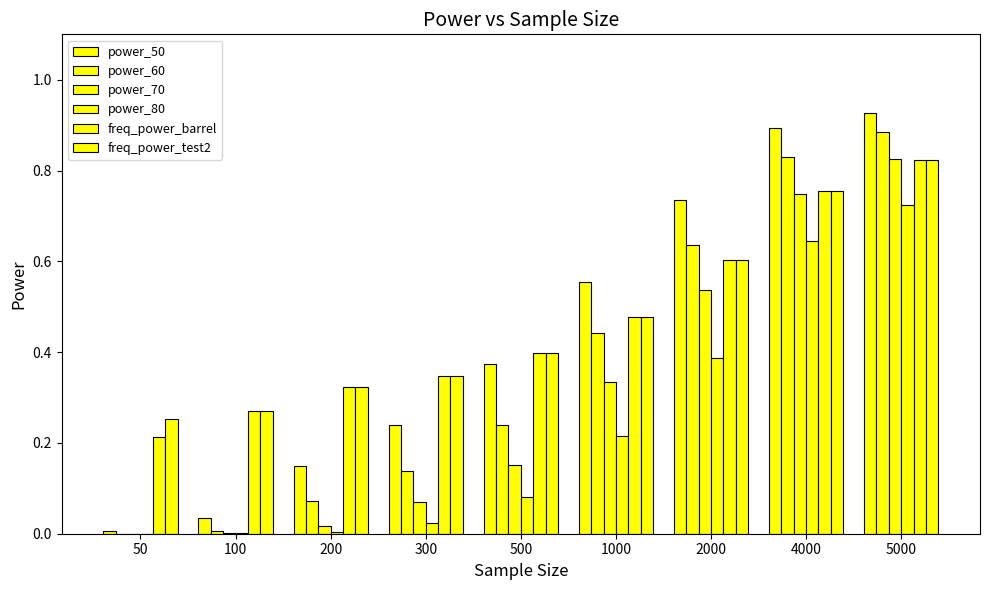

At which label is power_70 closest to 0?

50